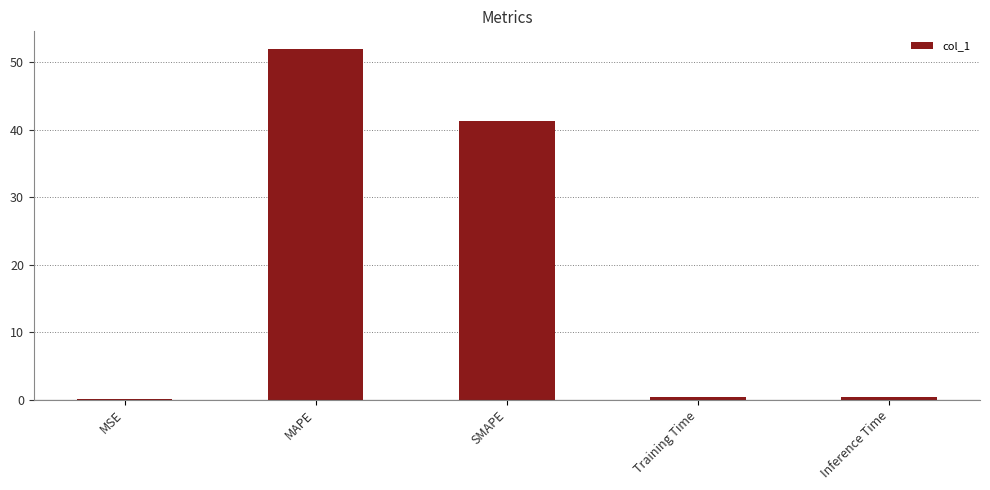

How many series are shown in this chart?

1